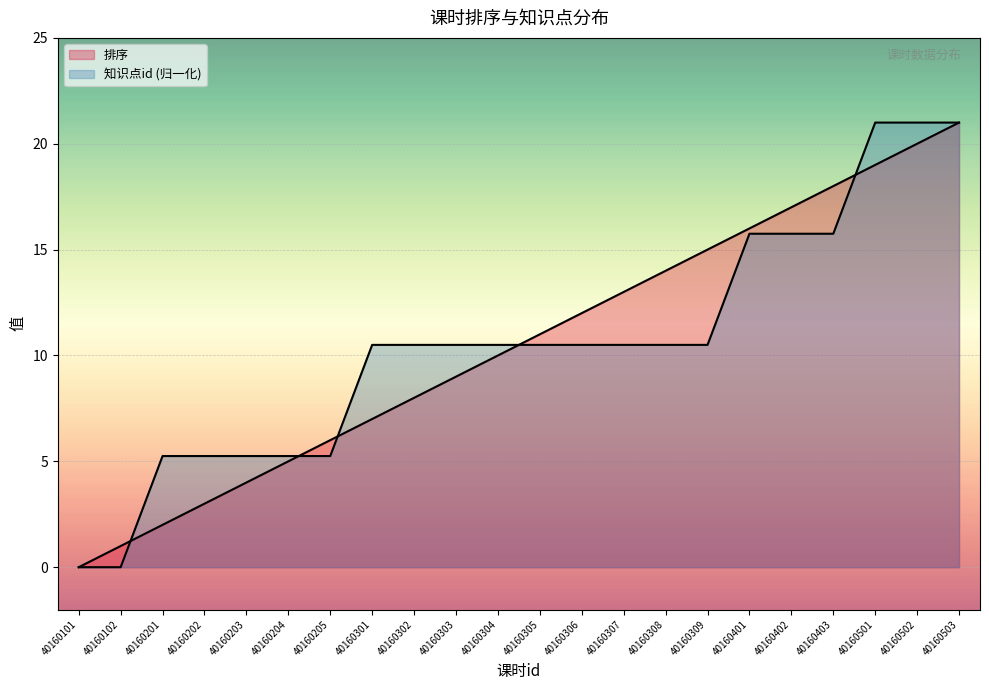

What is the difference between the 知识点id values at 40160204 and 40160302?

5.2